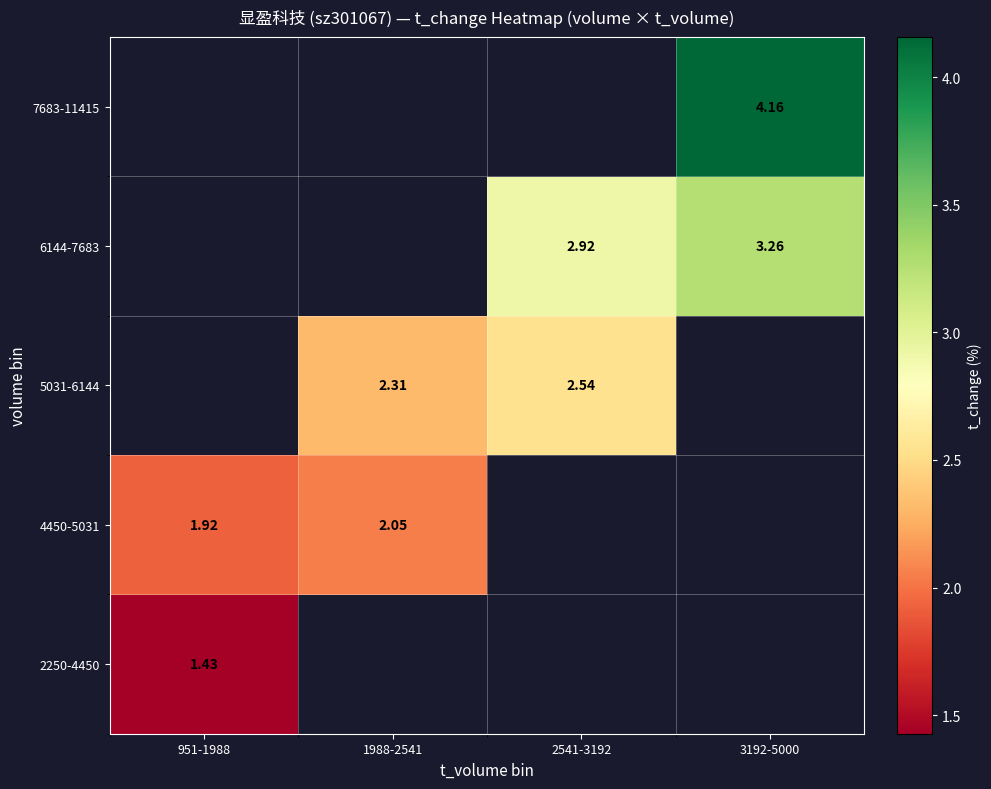

Where does the 5031-6144 series first go above 2?

1988-2541